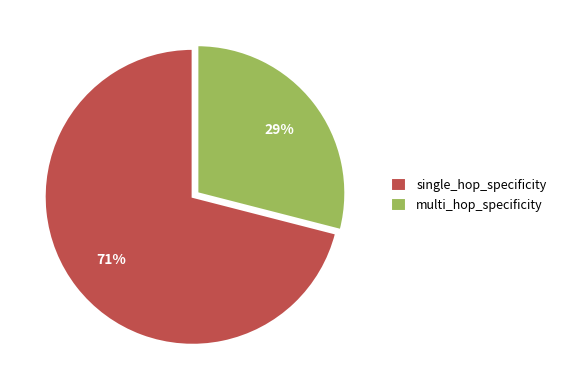

Rank the categories by value from lowest to highest.

multi_hop_specificity, single_hop_specificity